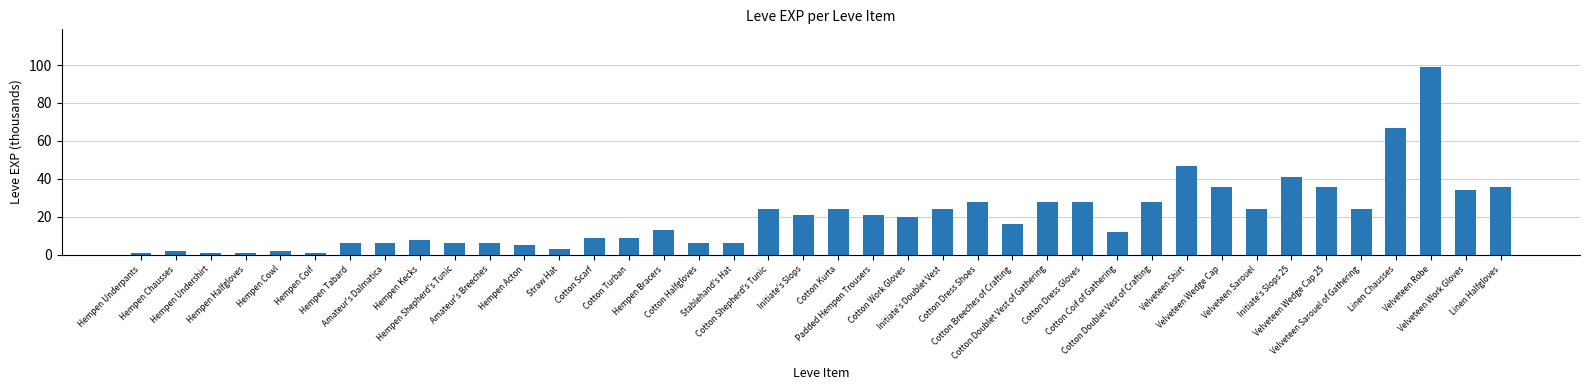

What is the sum of the values at Cotton Scarf and Linen Halfgloves?

45